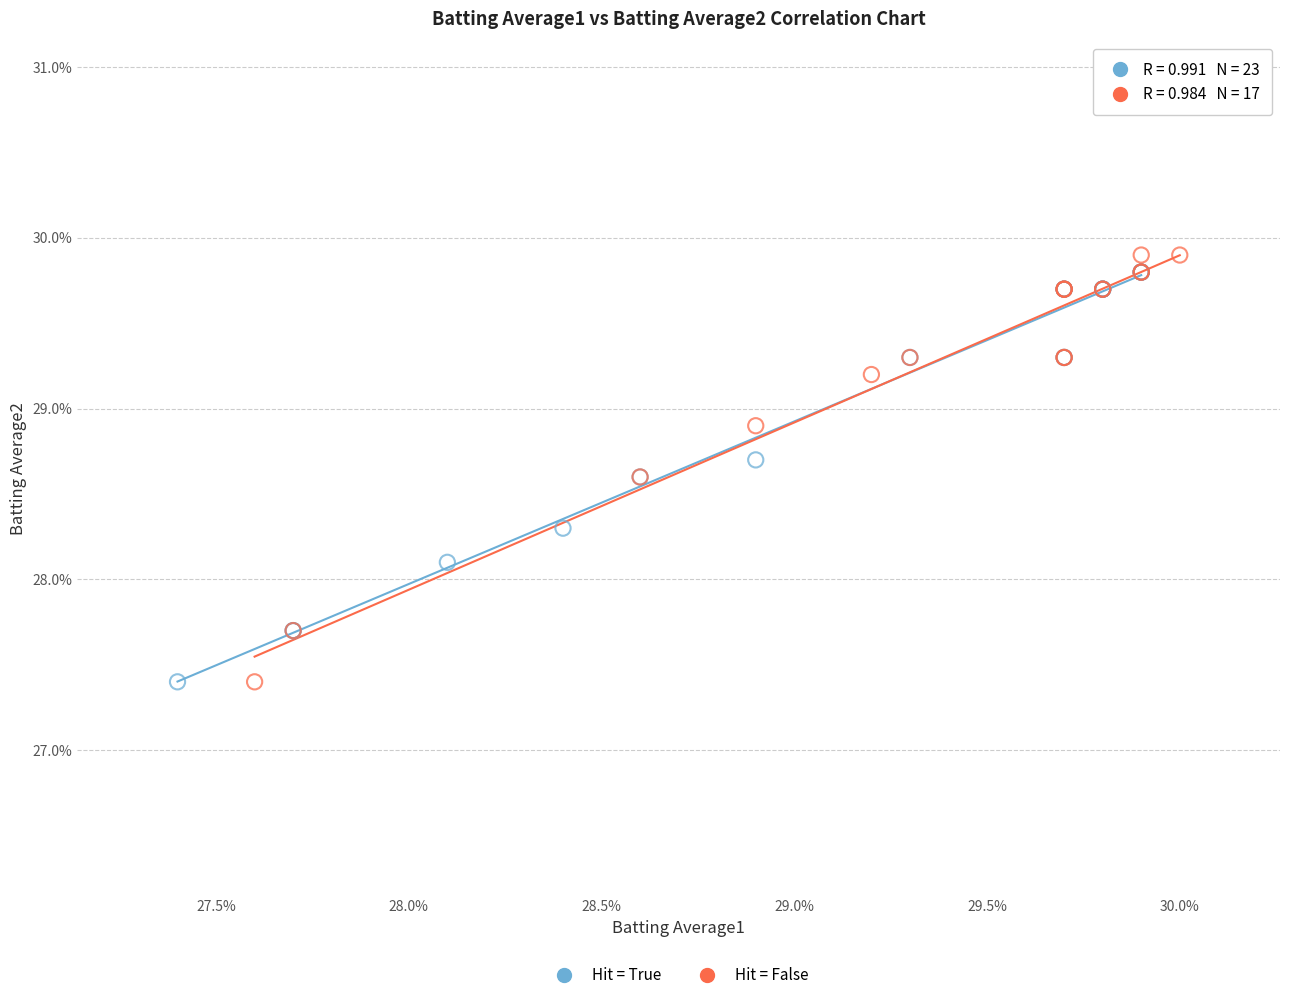

Which series has the largest Y range (max minus min)?

Hit = False